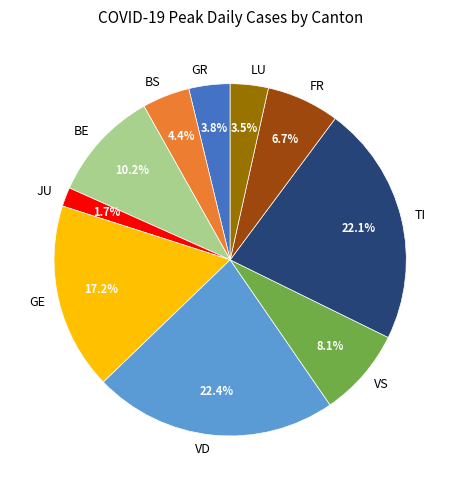

Which category has the smallest portion of the pie?

JU